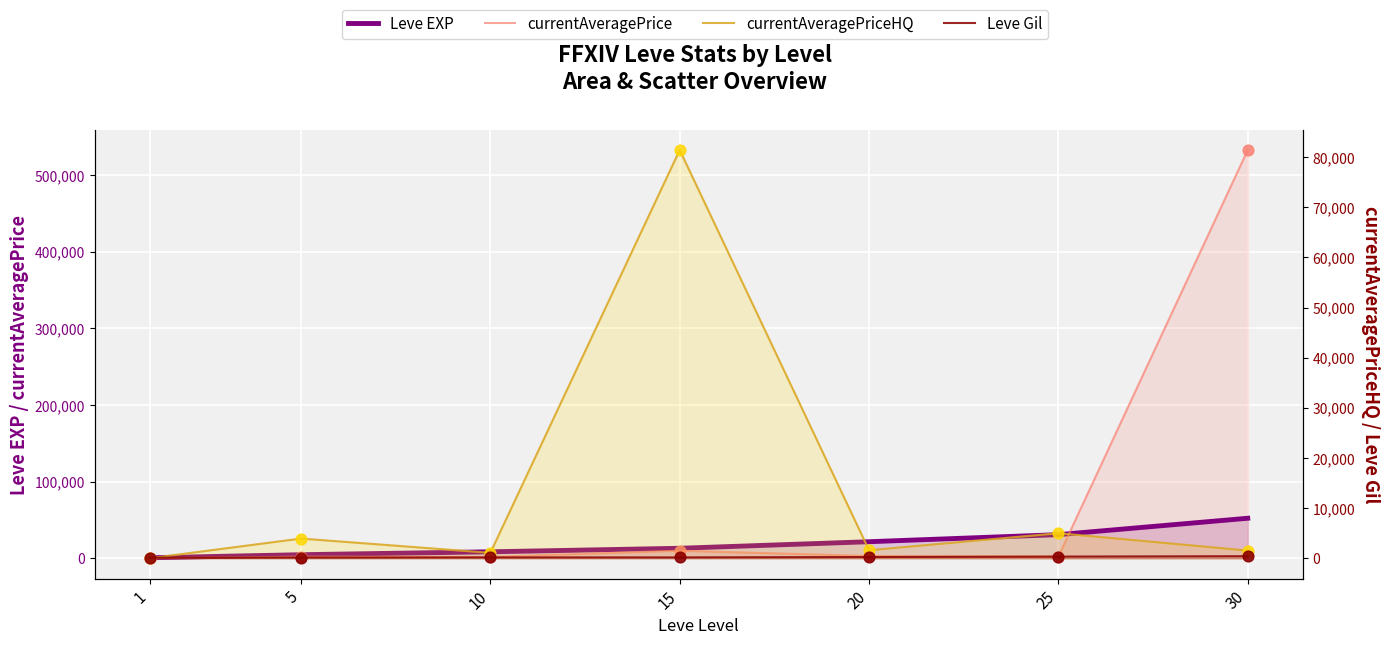

Which series has the widest spread of Y values?

currentAveragePrice